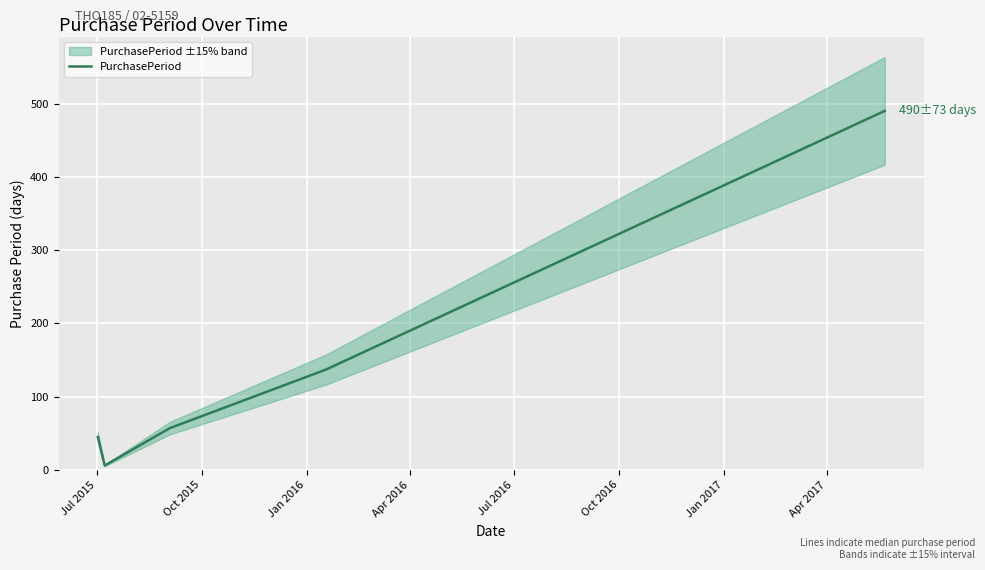

True or false: the data shows 24 at Jul 2015.

False